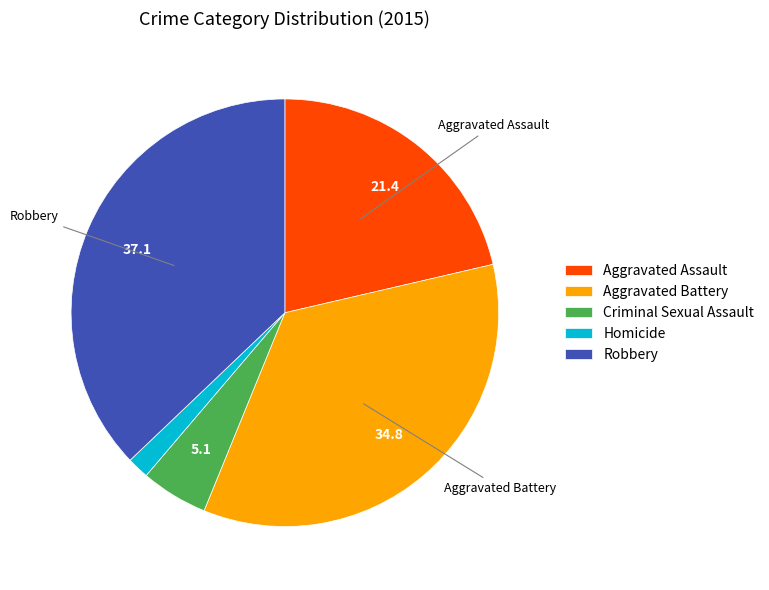

How many segments does this pie chart have?

5